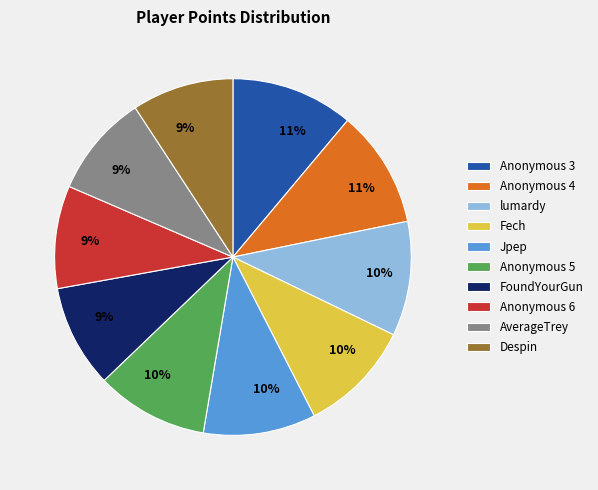

How many segments does this pie chart have?

10